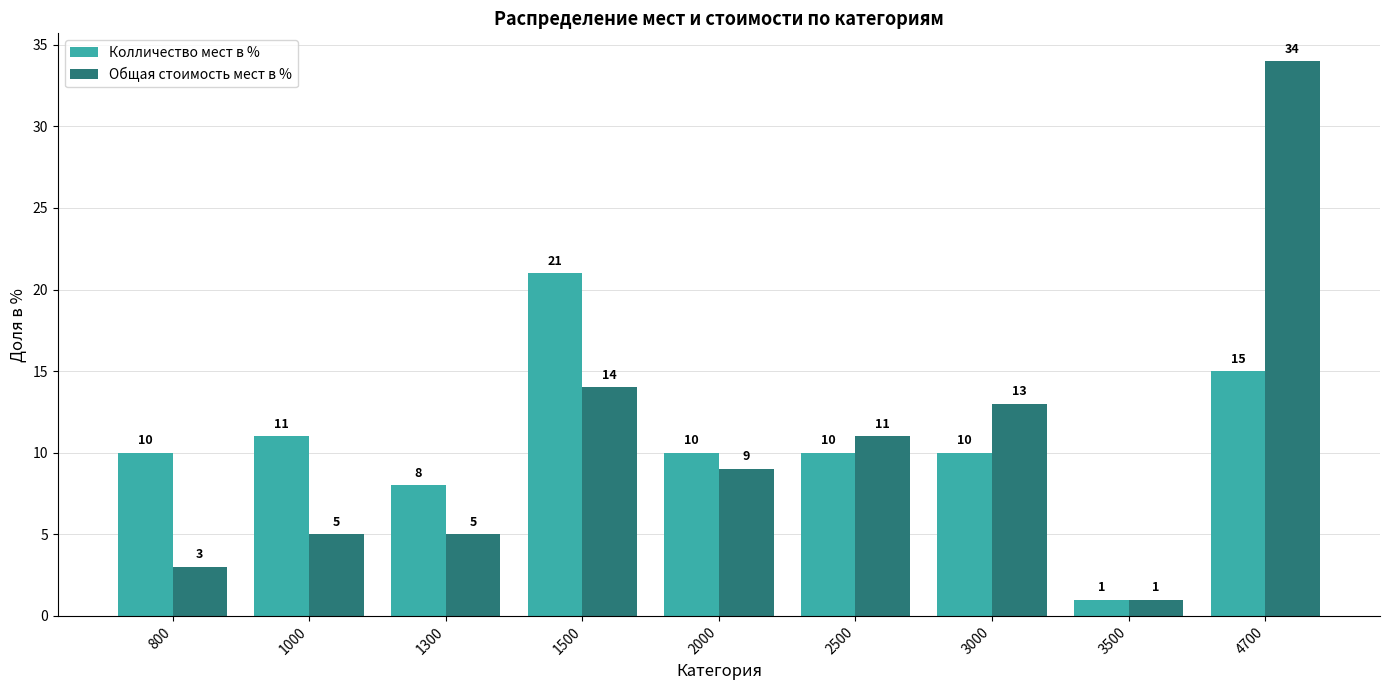

At which category is the sum across all series the highest?

4700